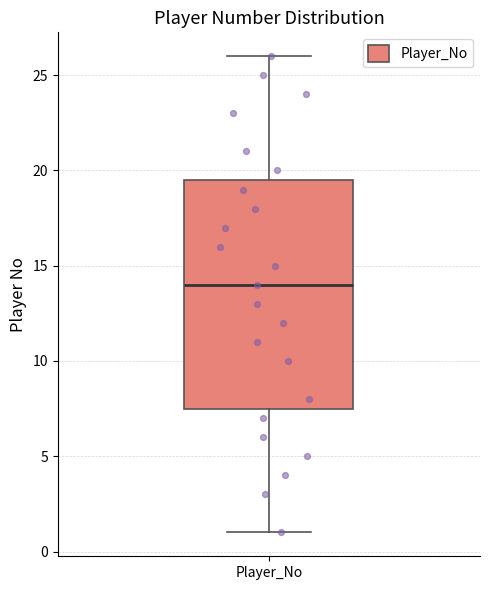

Read this box plot against the y-axis: the position of the median line, the range covered by the box, and the ends of both whiskers. The values are not printed on the chart, so give them approximately, as read against the axis.

median 14.0, box 7.5 to 19.5, whiskers 1.0 to 26.0